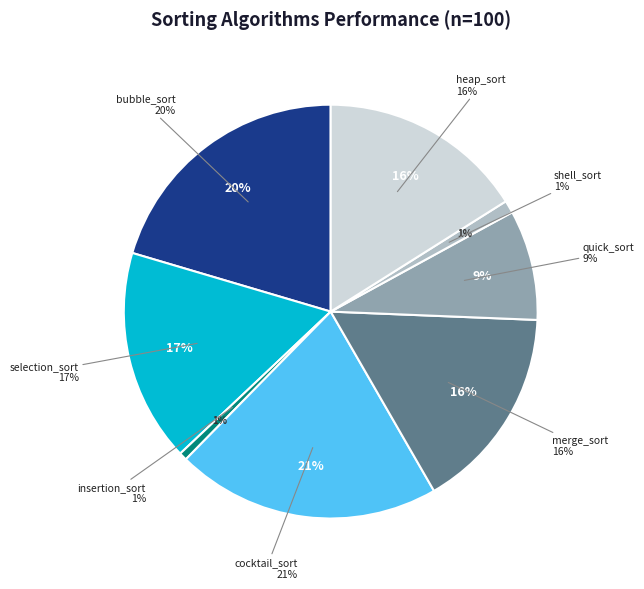

To the nearest percent, what is the combined percentage of shell_sort and merge_sort?

17%